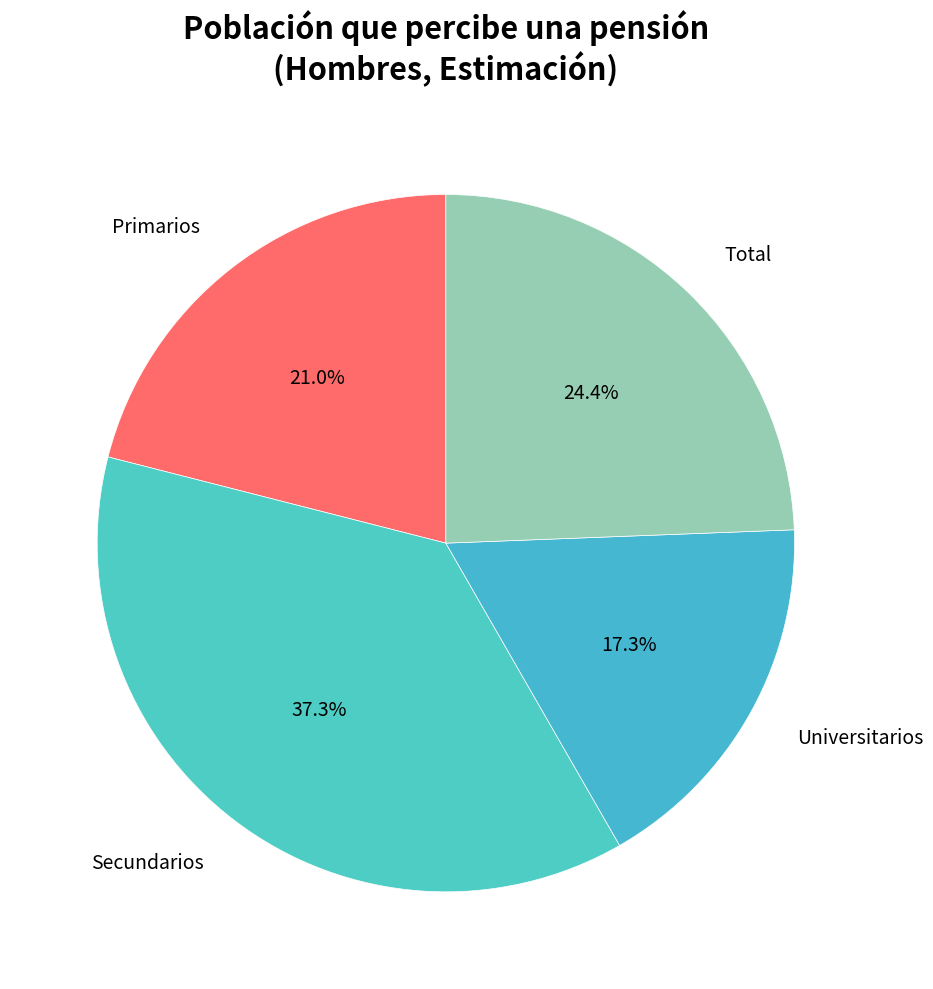

Is Primarios the majority of the pie?

No